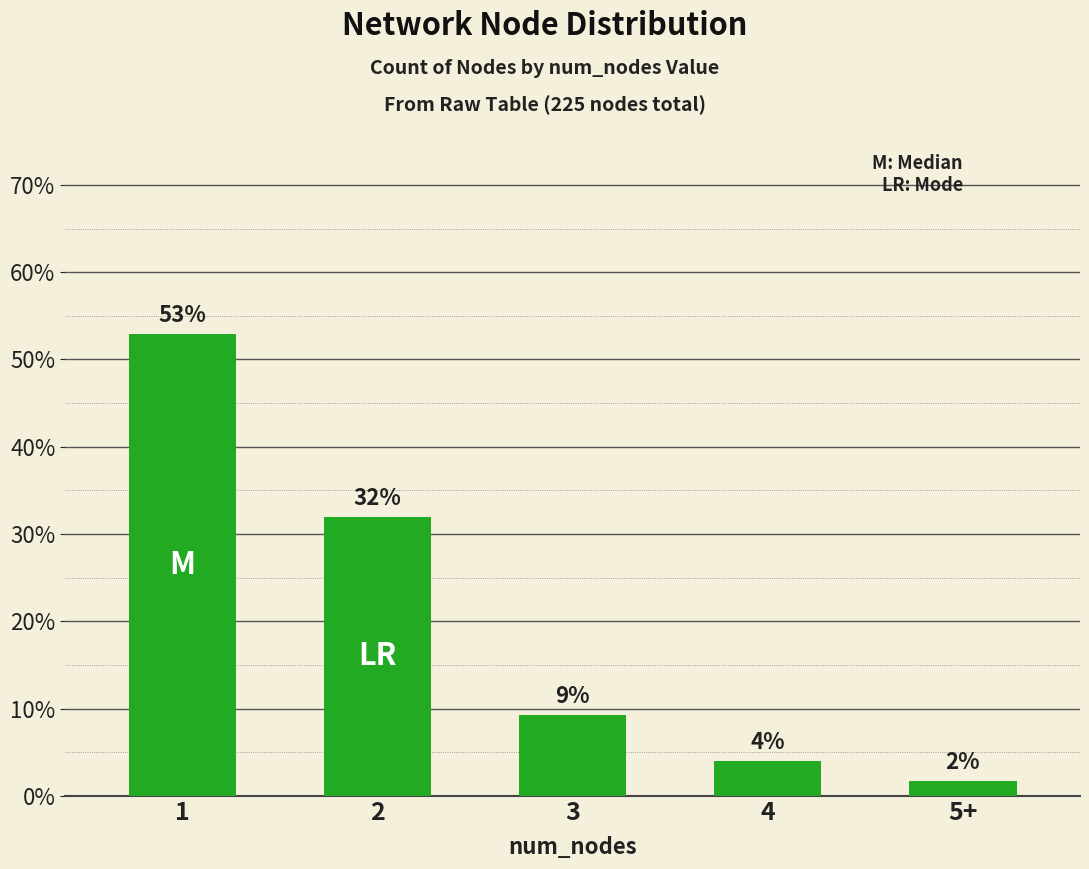

Does the chart contain any negative values?

No